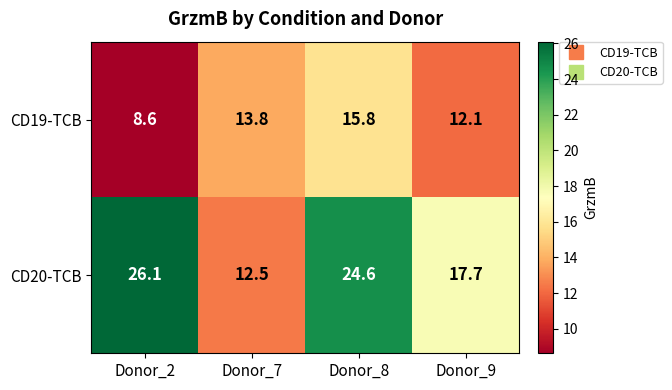

How many values in the CD20-TCB series exceed 24?

2